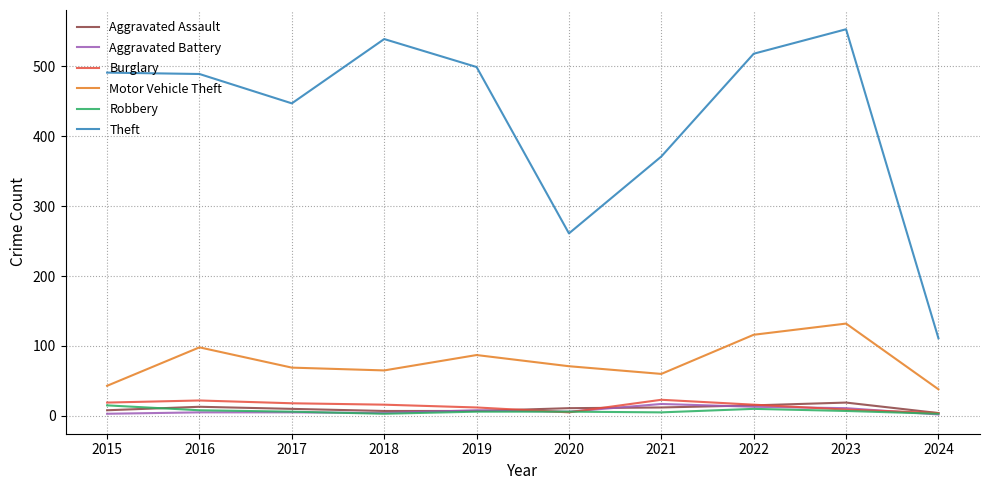

Which series has the largest range (max minus min)?

Theft